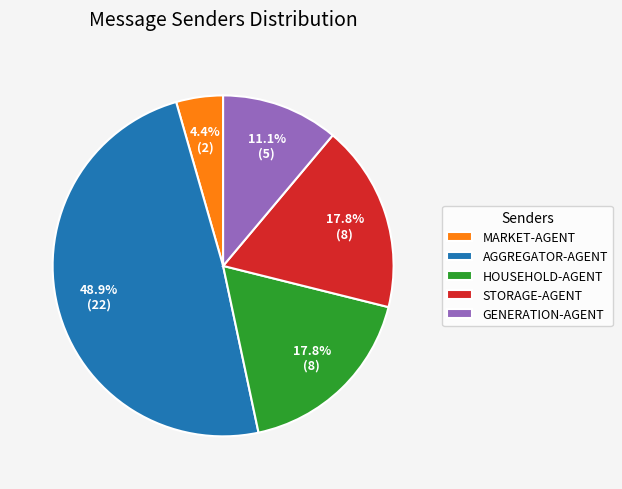

Is there a majority slice in this chart?

No